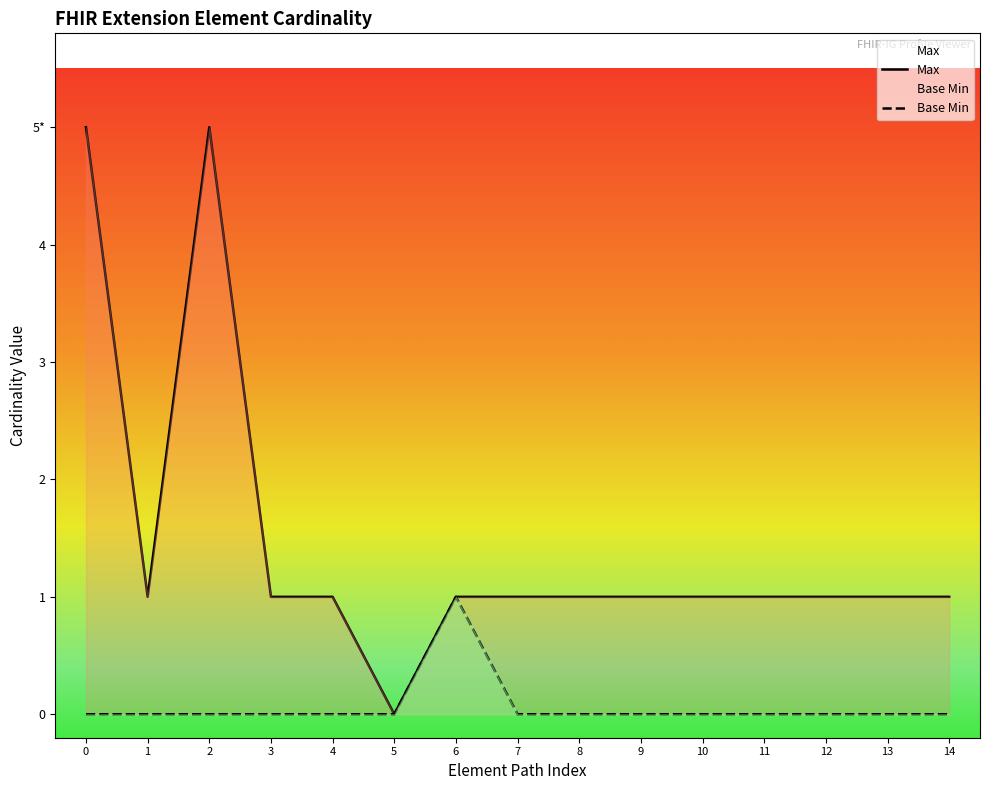

Does the chart have visible grid lines?

No